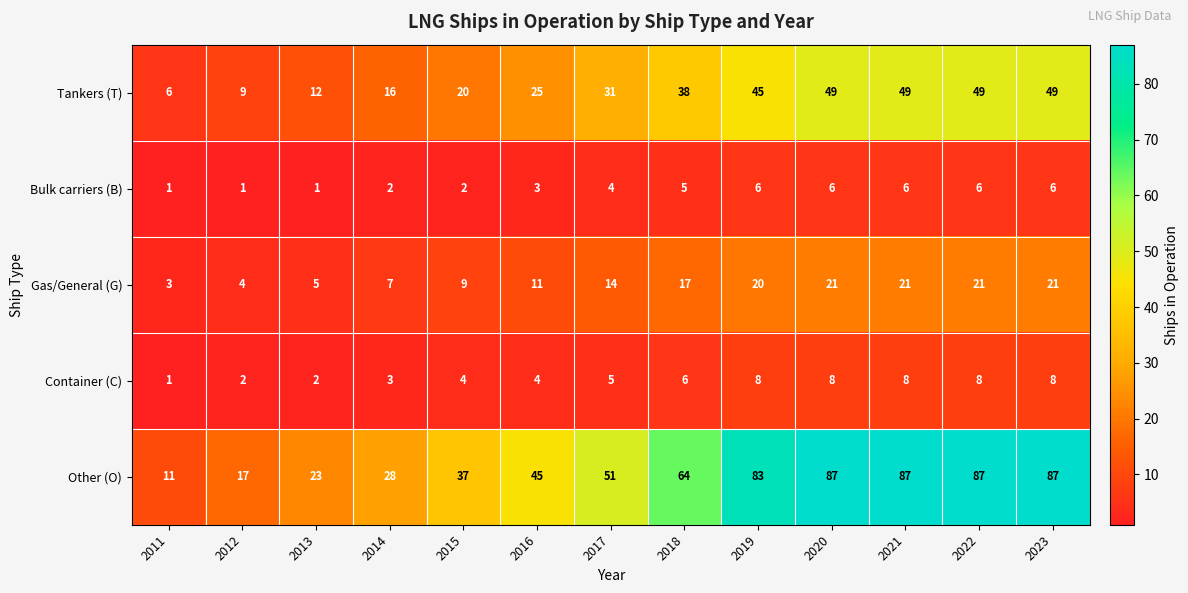

What is the difference between the Other (O) values at 2020 and 2013?

64